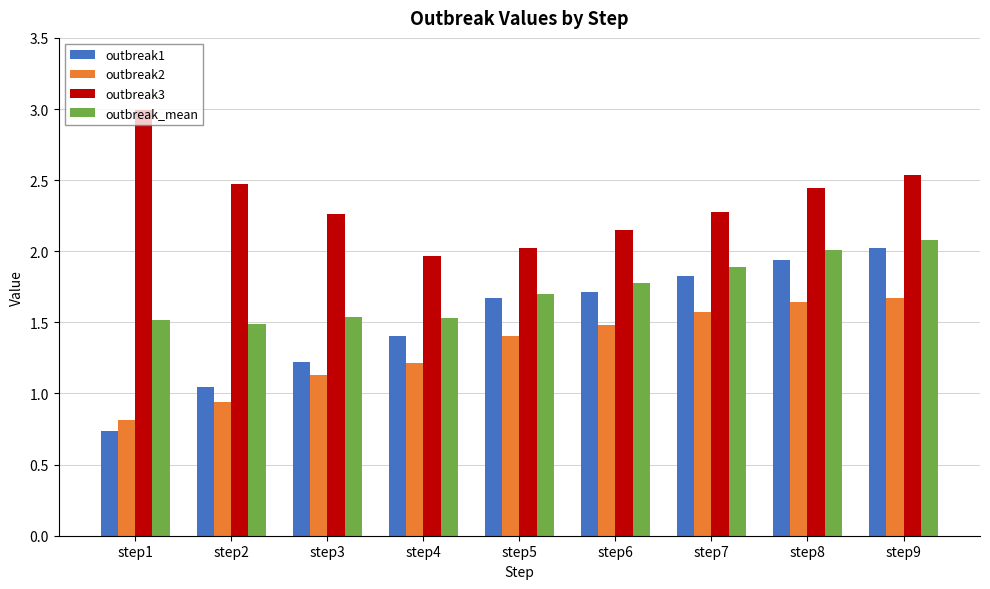

Does the chart contain any negative values?

No